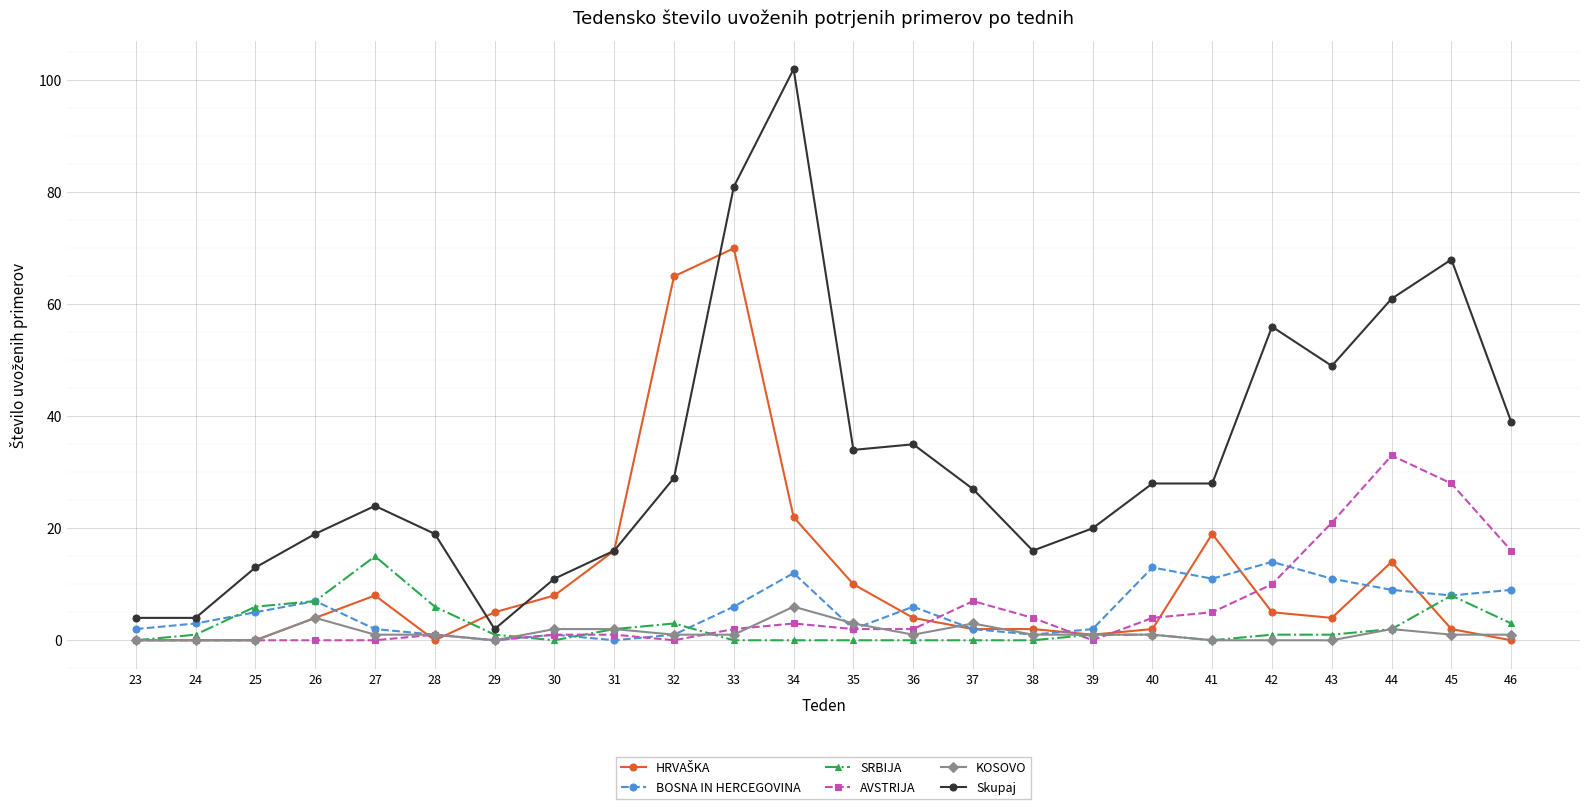

At which label is Skupaj closest to 52?

43